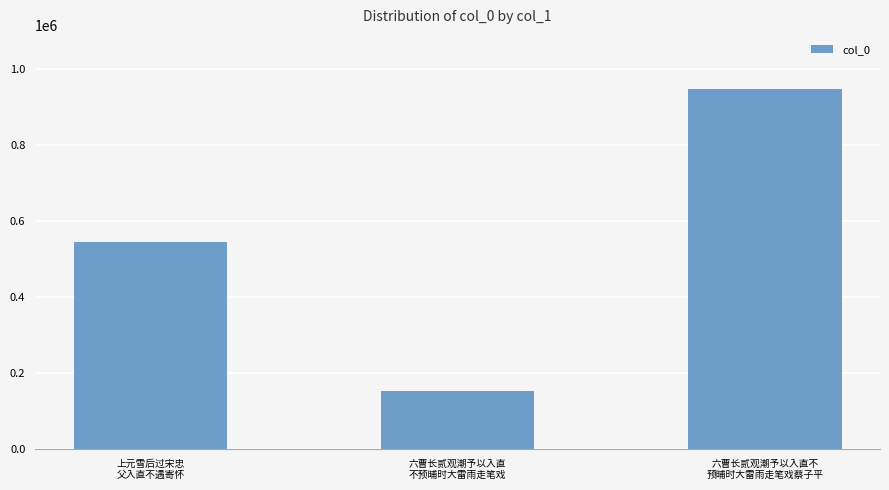

What is the average value?

548605